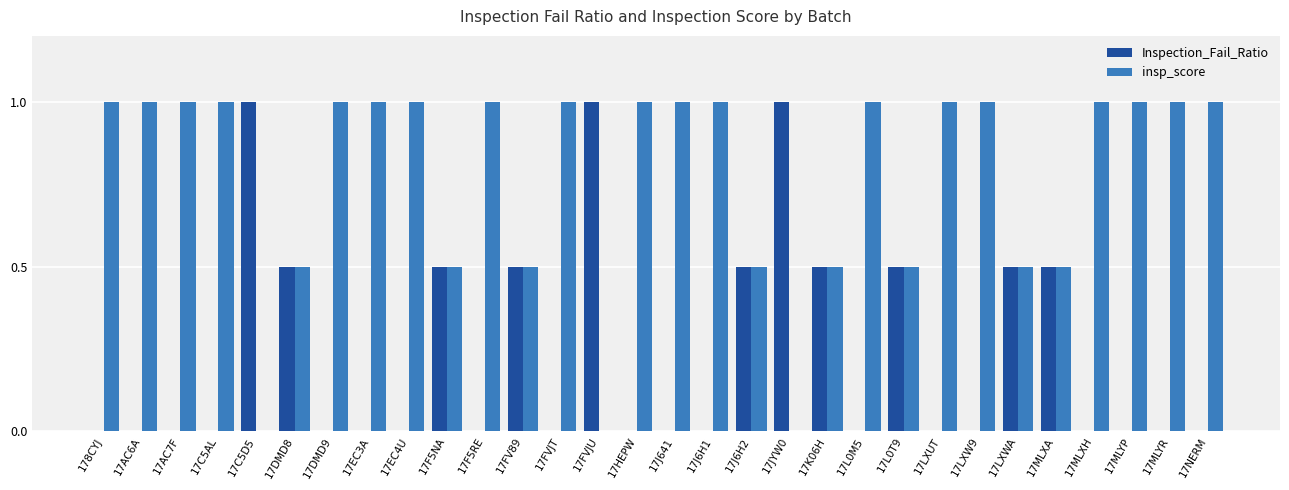

What is the sum of all insp_score values?

23.0